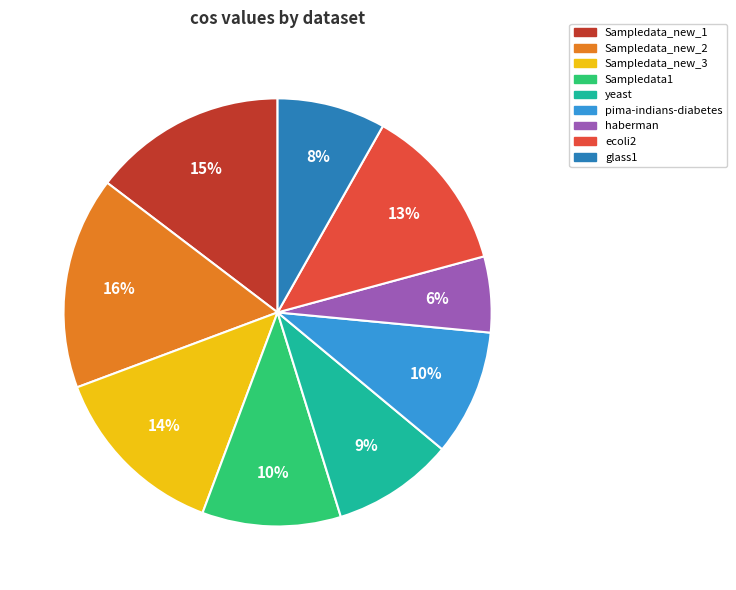

Is there a majority slice in this chart?

No